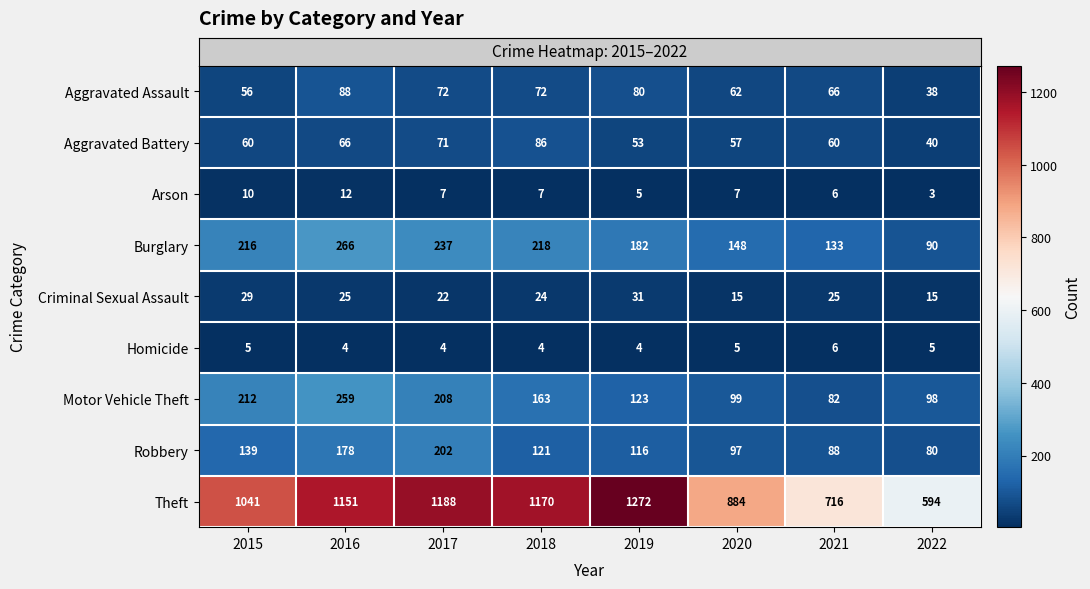

Between 2015 and 2019, which series saw the biggest shift?

Theft